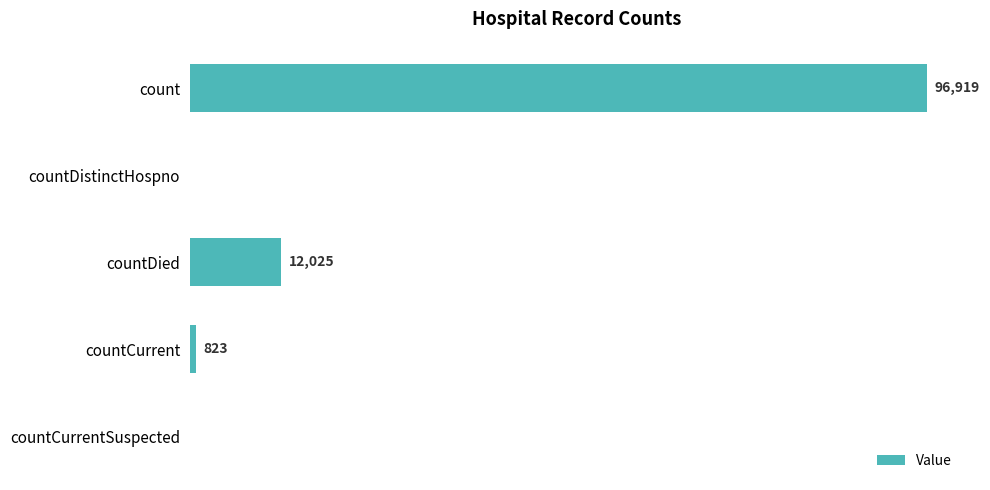

Which category has the highest value across all series?

count